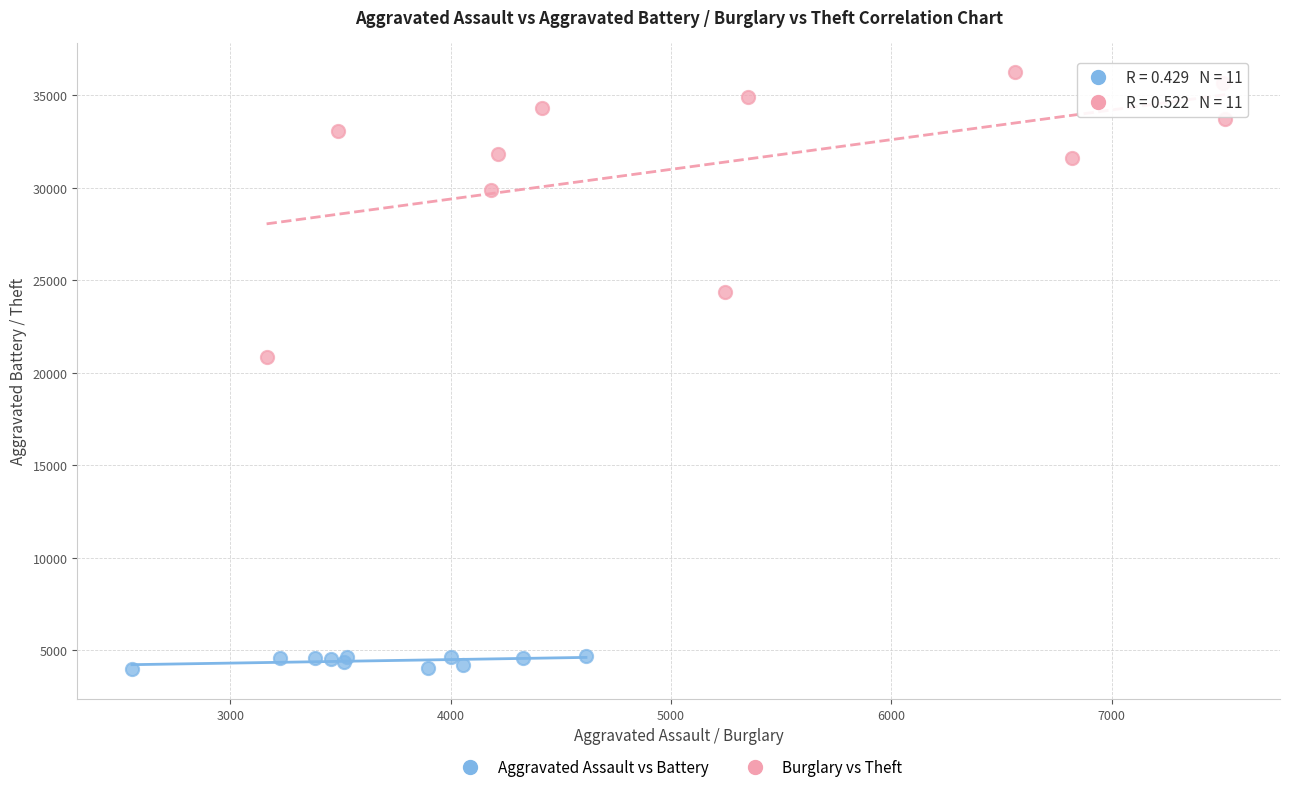

Which series contains the highest Y value?

Burglary vs Theft